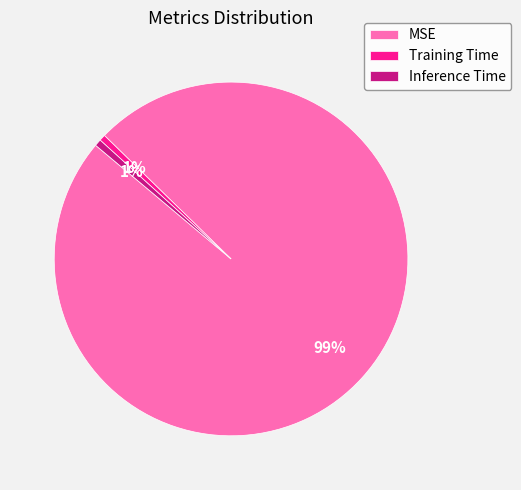

Combined, do MSE and Training Time account for over 50%?

Yes